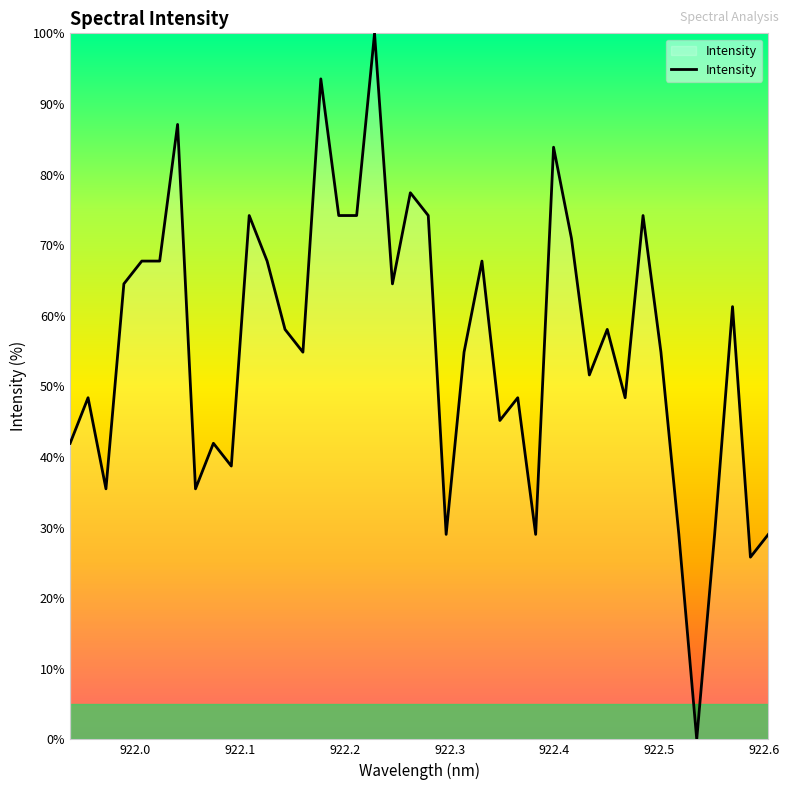

What is the maximum value shown in the chart?

100.0